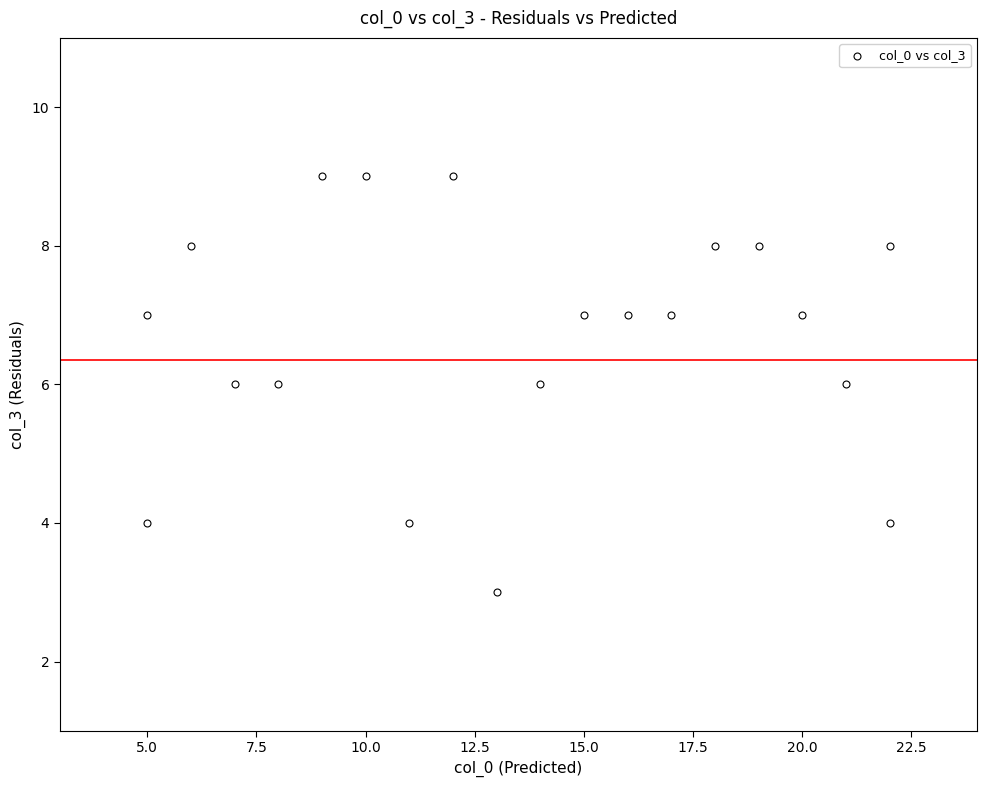

What is the range of X values (max minus min)?

17